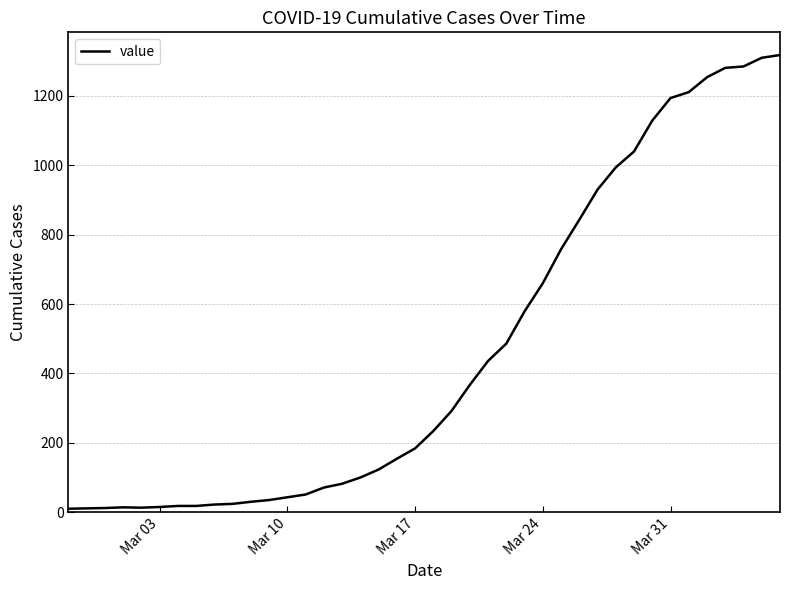

What is the smallest value displayed?

10